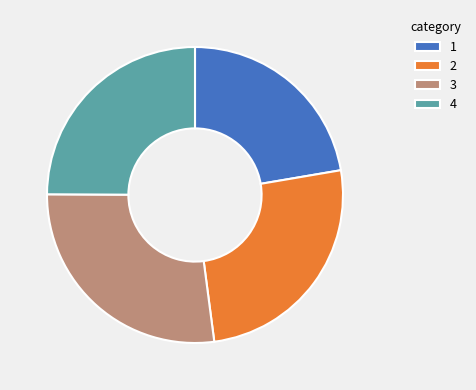

Rank the categories by value from highest to lowest.

3, 2, 4, 1